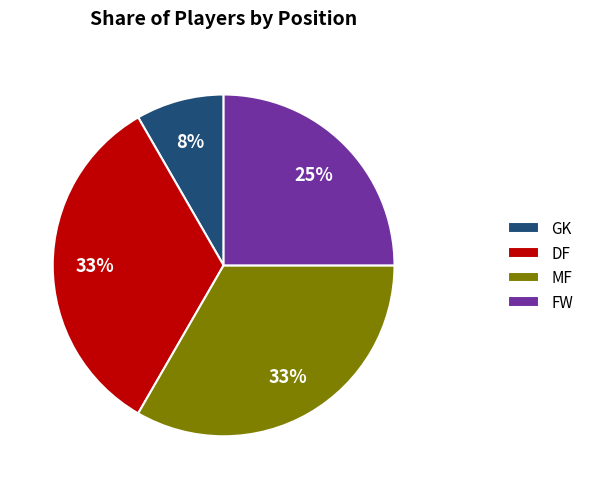

Is it true that FW is 18% of the pie?

False